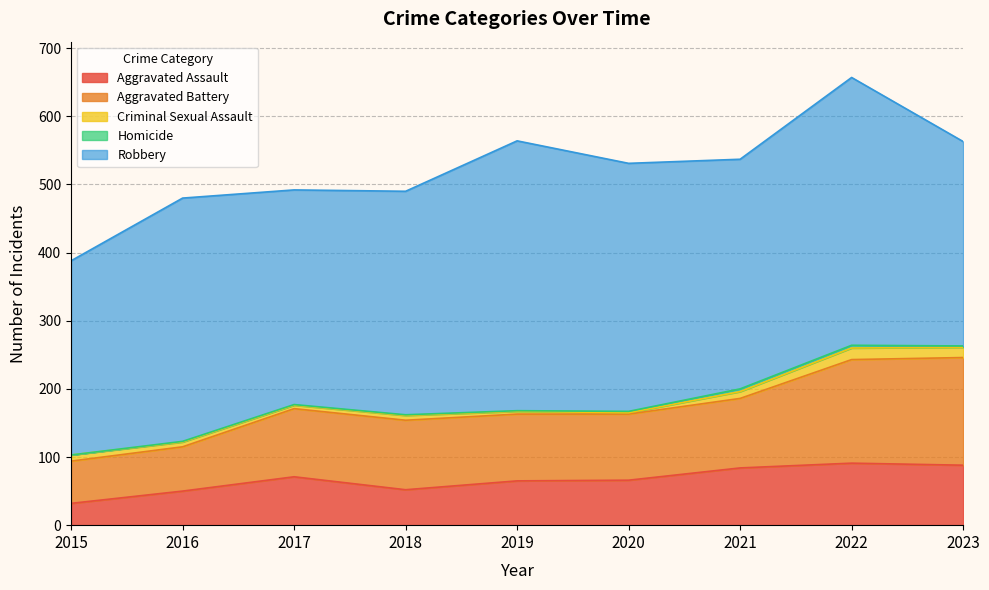

Count the number of data series in this chart.

5